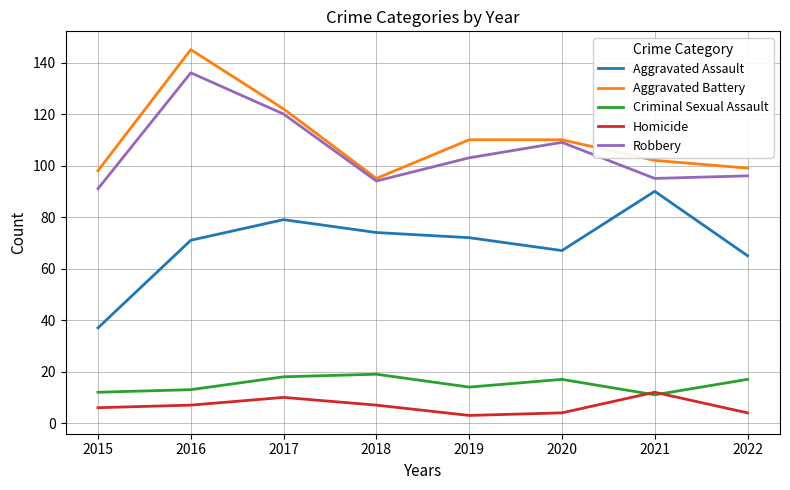

At which label is Robbery closest to 113?

2020